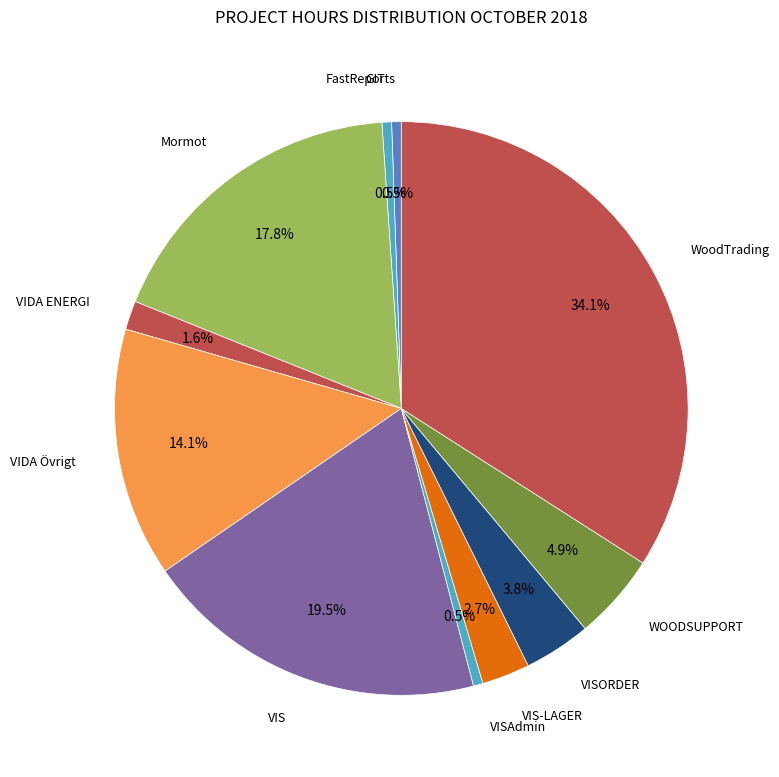

The VIDA Övrigt slice represents 26% of the pie. True or false?

False